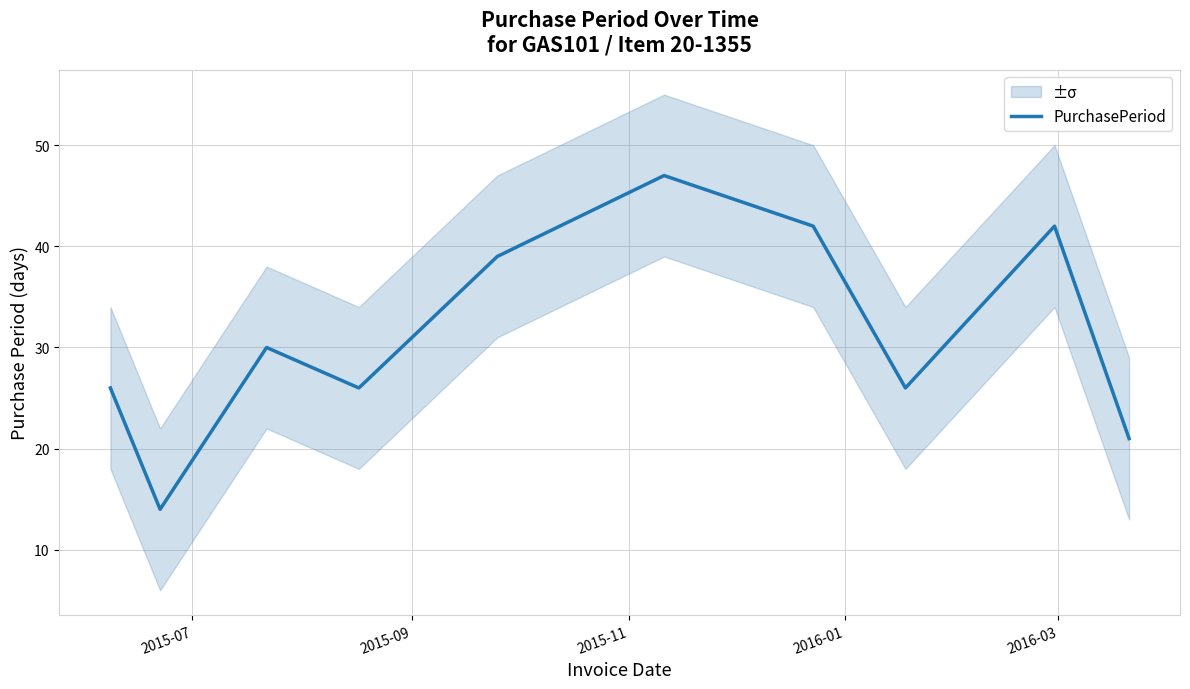

What is the minimum value for PurchasePeriod?

14